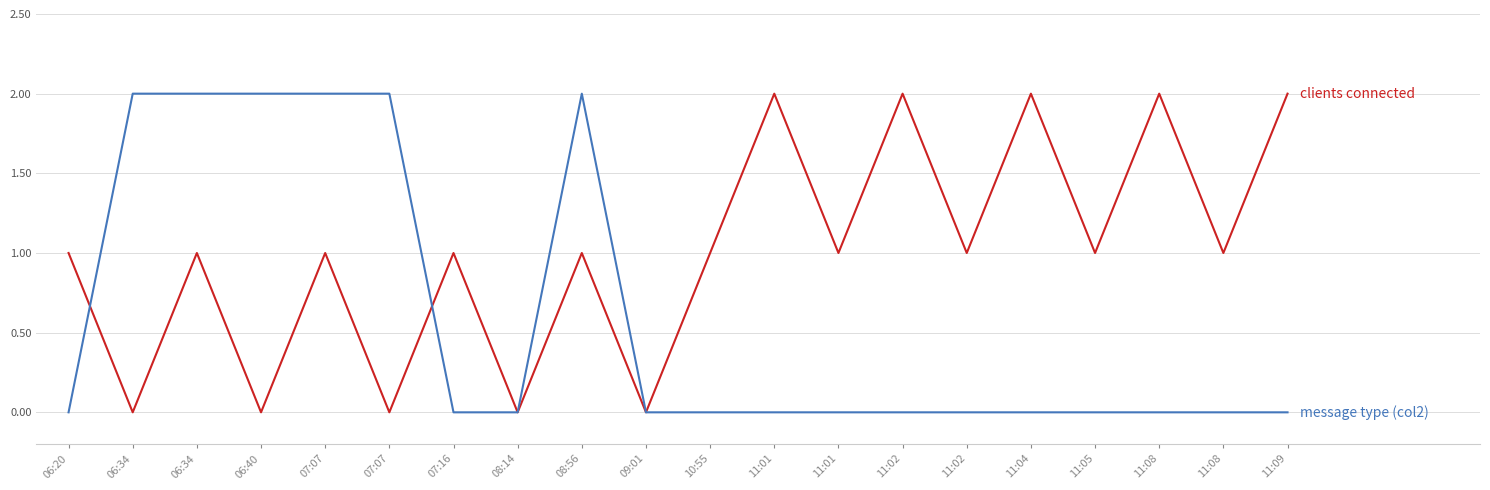

Does the chart display data point markers on the line(s)?

No